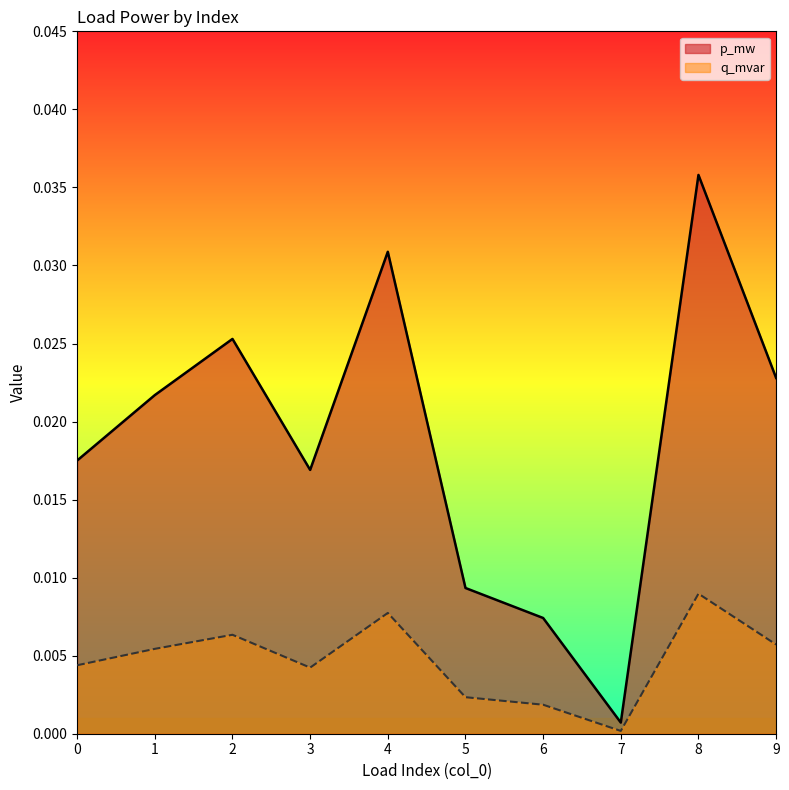

Which category has the highest value in the q_mvar series?

8